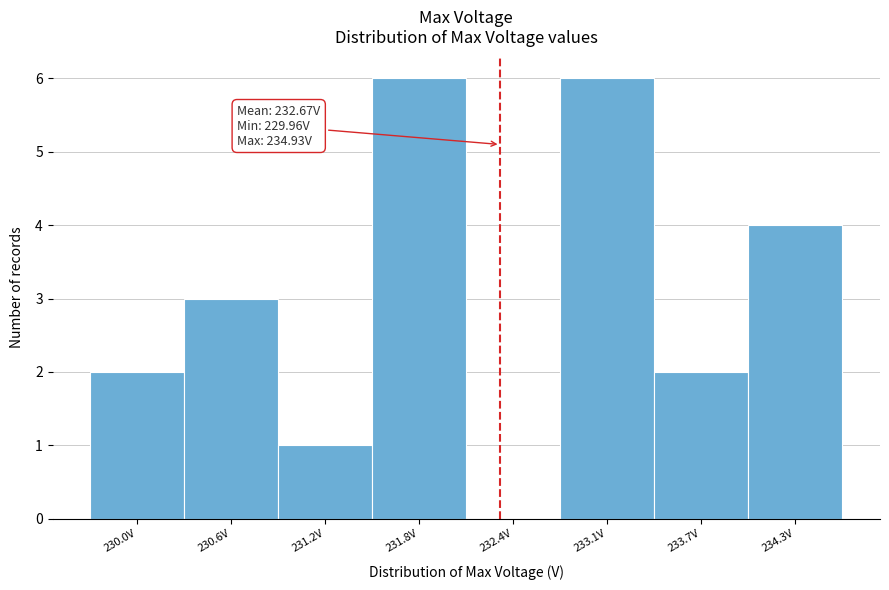

Reading right to left, what are all the values shown in this chart?

234.3V=4	233.7V=2	233.1V=6	232.4V=0	231.8V=6	231.2V=1	230.6V=3	230.0V=2